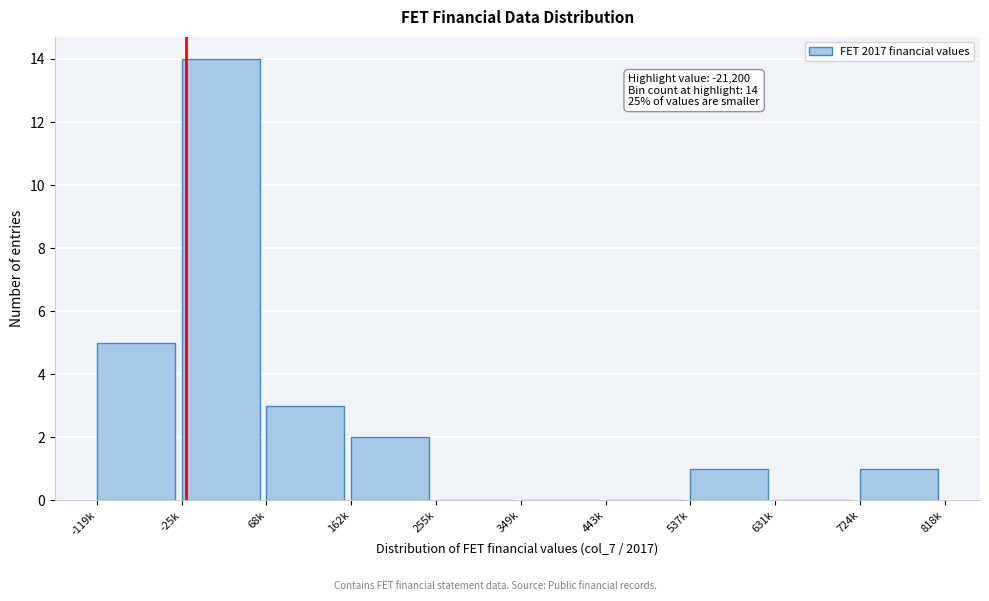

Reading left to right, list all the values displayed in this chart.

-119k=5	-25k=14	68k=3	162k=2	255k=0	349k=0	443k=0	537k=1	631k=0	724k=1